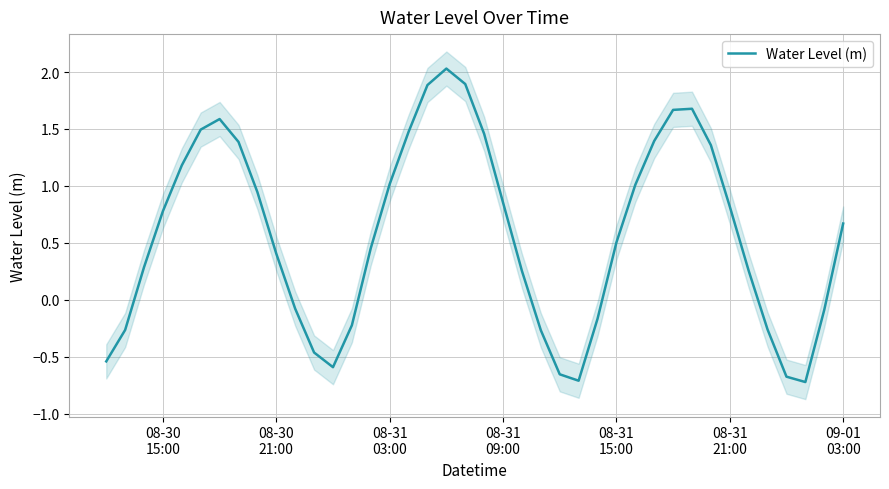

How many categories are shown in the chart?

40